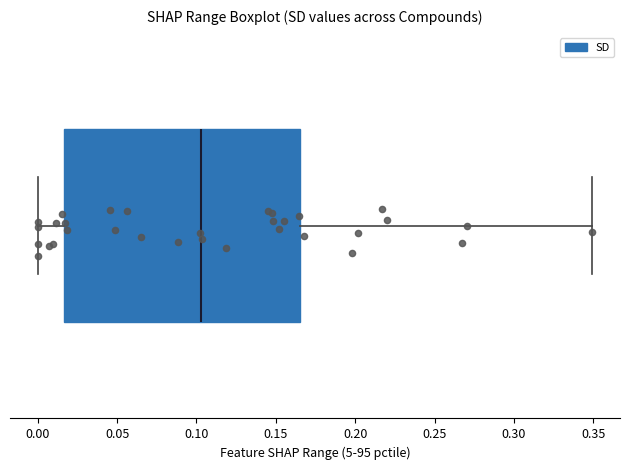

Read this box plot against the x-axis: the position of the median line, the range covered by the box, and the ends of both whiskers. The values are not printed on the chart, so give them approximately, as read against the axis.

median 0.105, box 0.015 to 0.165, whiskers 0.000 to 0.350